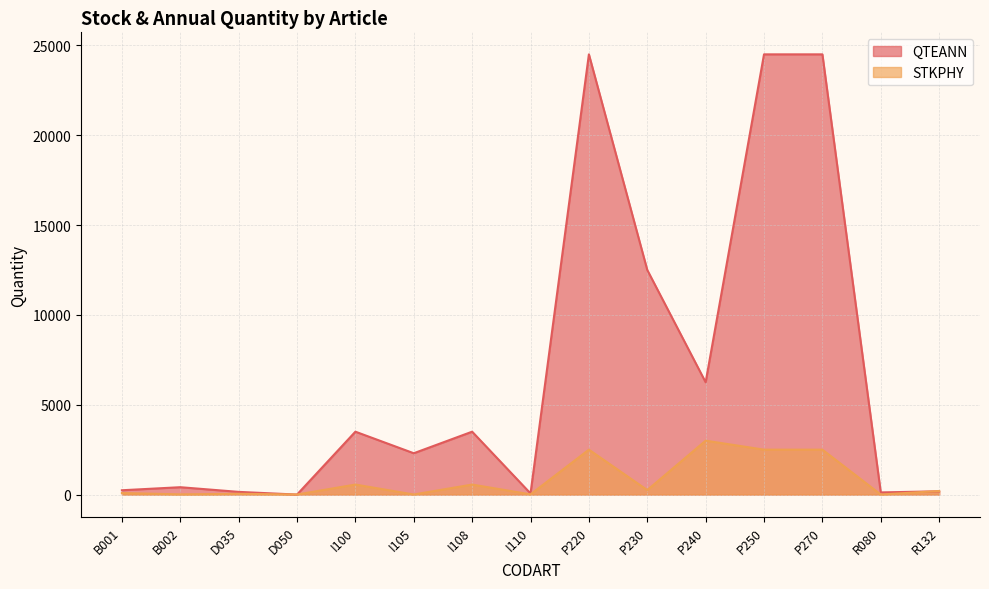

What is the value of the STKPHY point at the 11th from the left?

3000